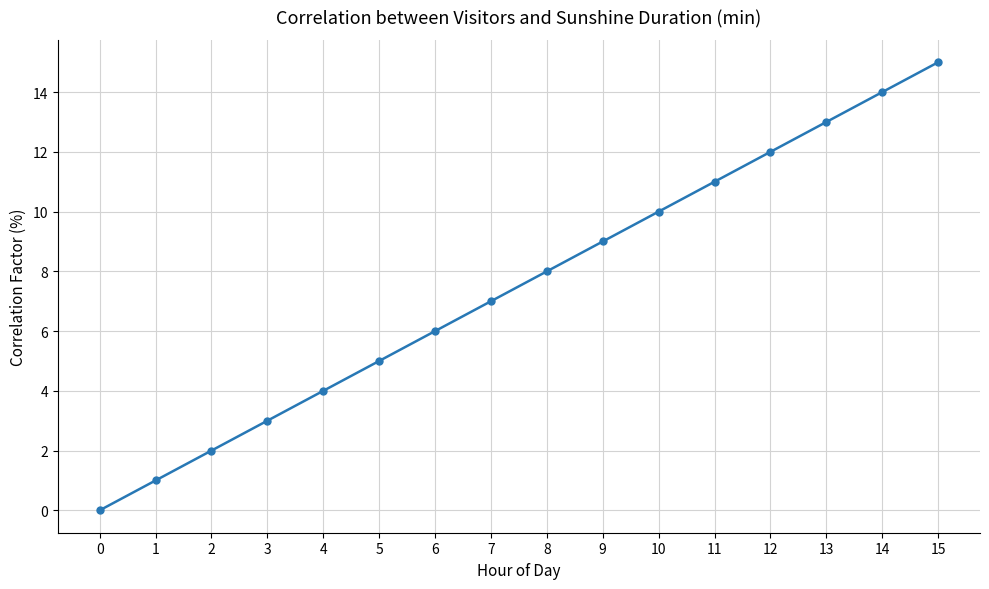

List the labels in order of value, largest first.

15, 14, 13, 12, 11, 10, 9, 8, 7, 6, 5, 4, 3, 2, 1, 0